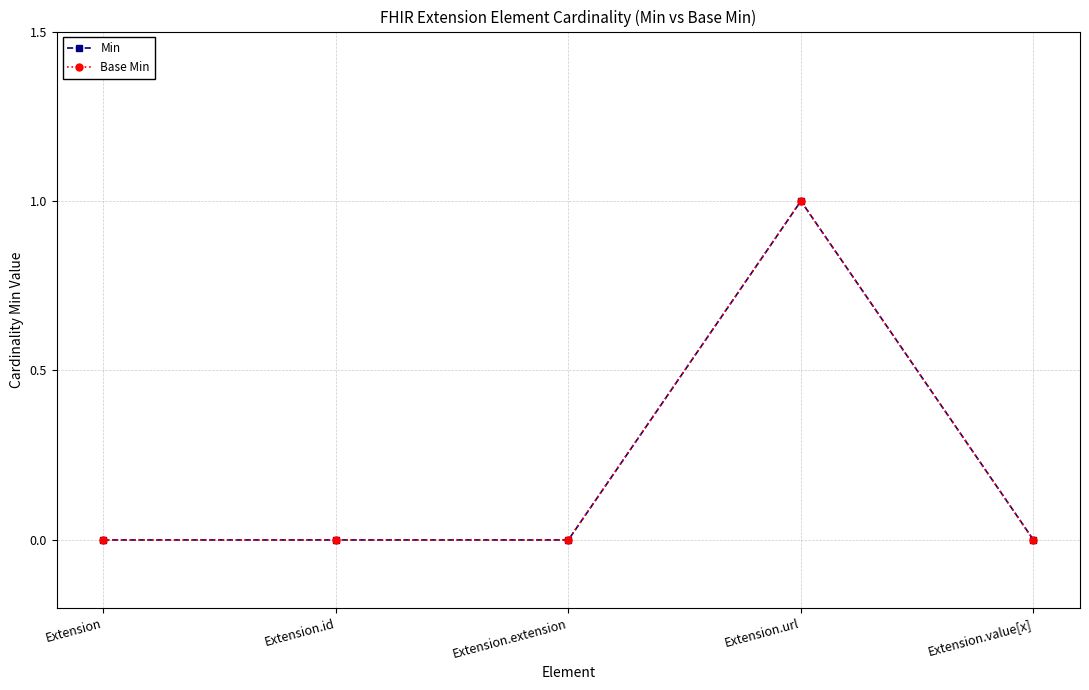

Is it true that Base Min equals 0 at Extension.url?

False